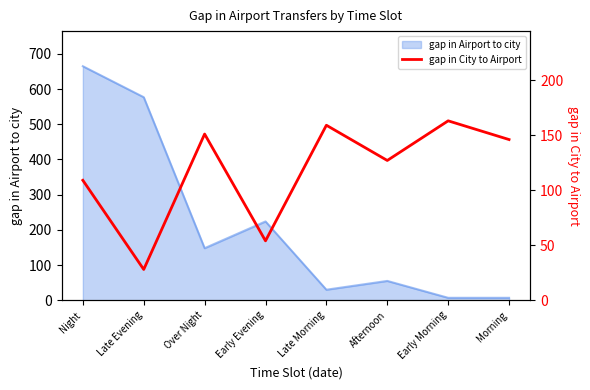

The gap in Airport to city series shows 224 at Early Evening. True or false?

True